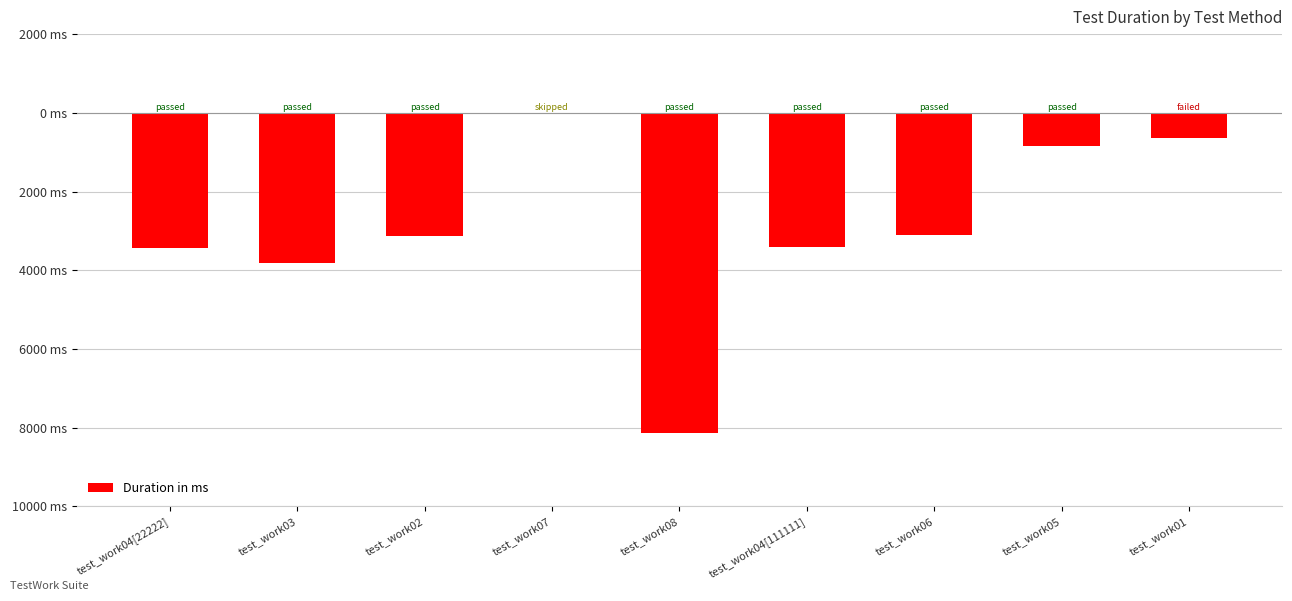

Reading right to left, list all the values displayed in this chart.

-637	-854	-3115	-3415	-8123	0	-3127	-3819	-3434